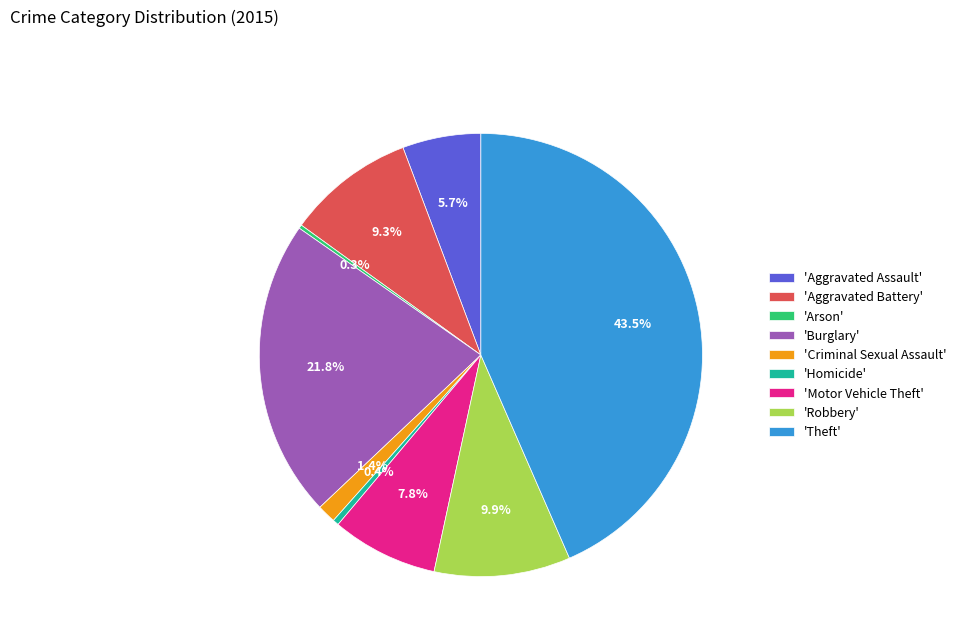

Approximately how many times larger is the value at 'Motor Vehicle Theft' compared to 'Robbery'?

0.8